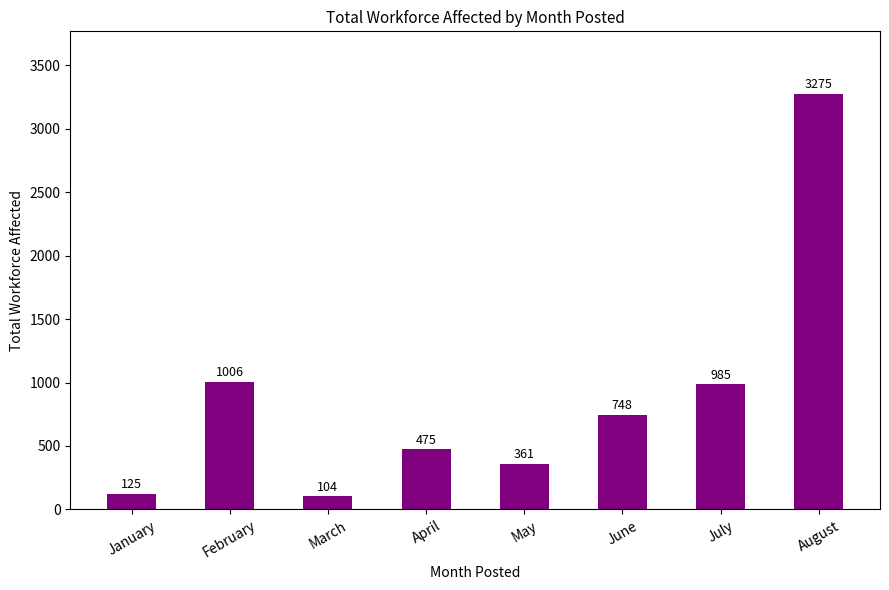

Rank the categories by value from highest to lowest.

August, February, July, June, April, May, January, March